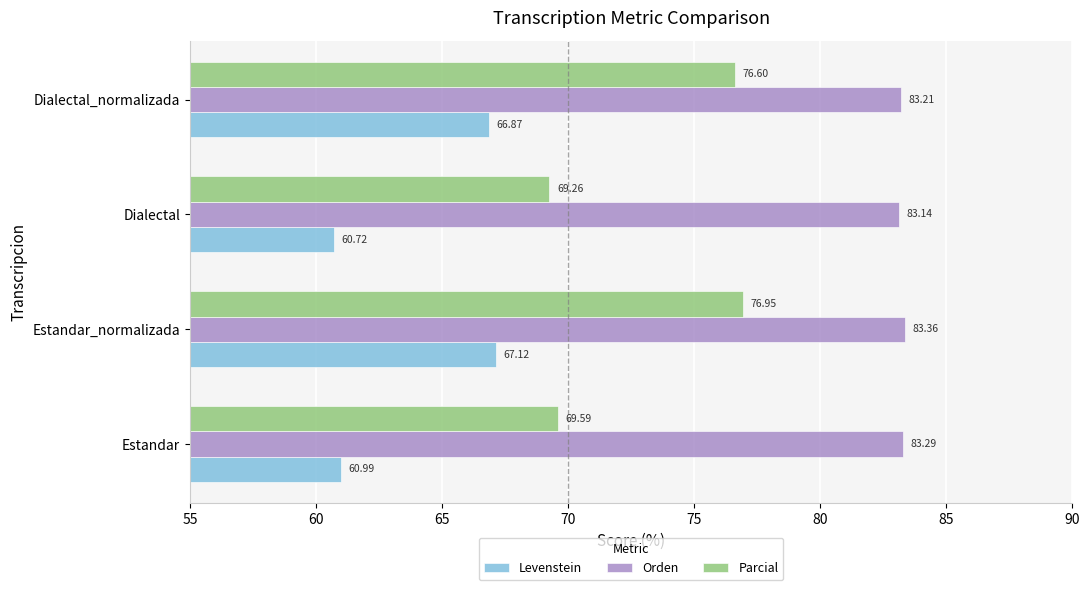

At how many categories does at least one series exceed 78?

4